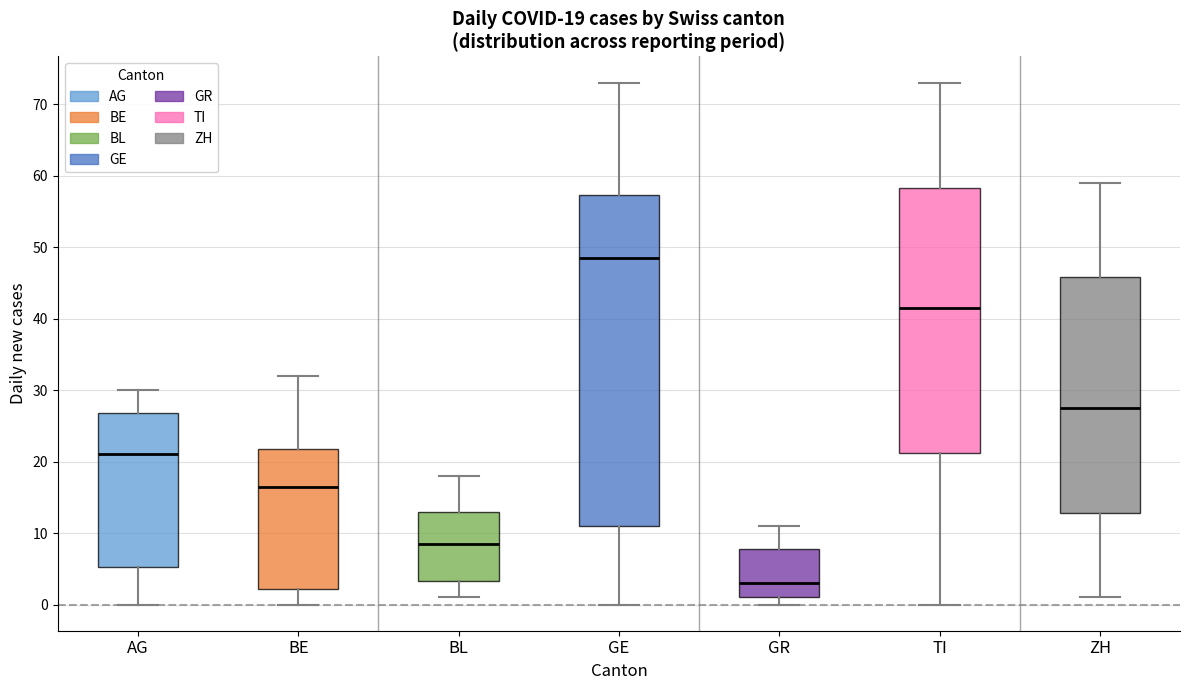

Which box's median line is the lowest?

GR